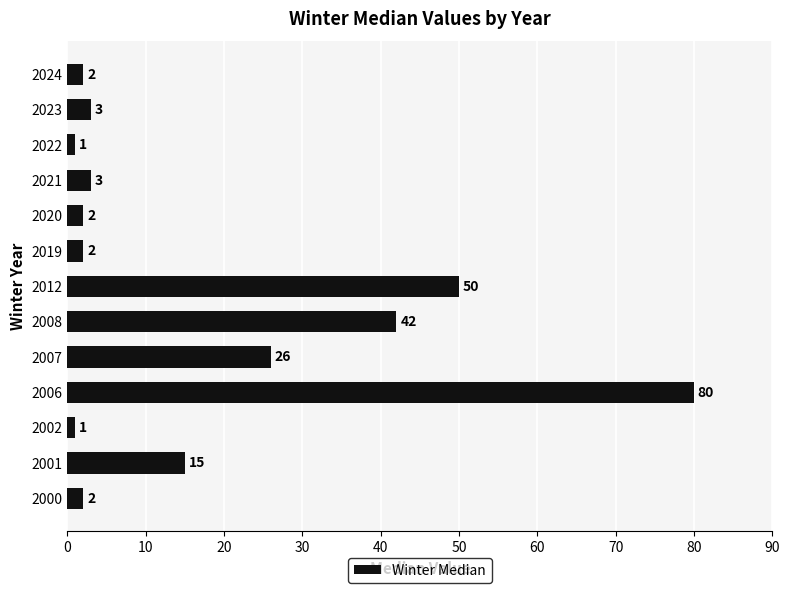

Reading top to bottom, what are all the values shown in this chart?

2	3	1	3	2	2	50	42	26	80	1	15	2